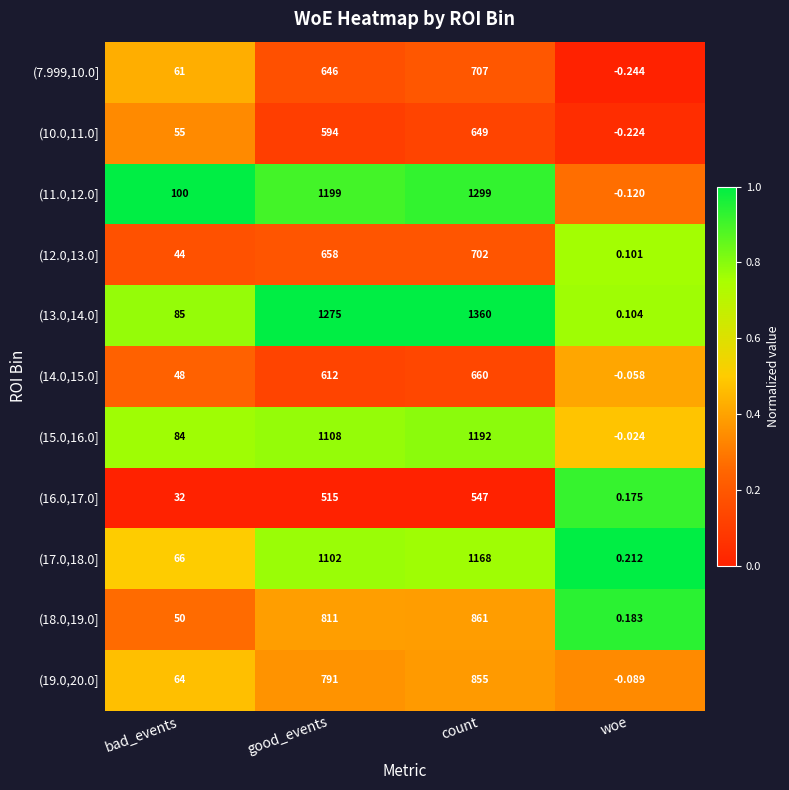

Where is (16.0,17.0] nearest to the value 273?

bad_events